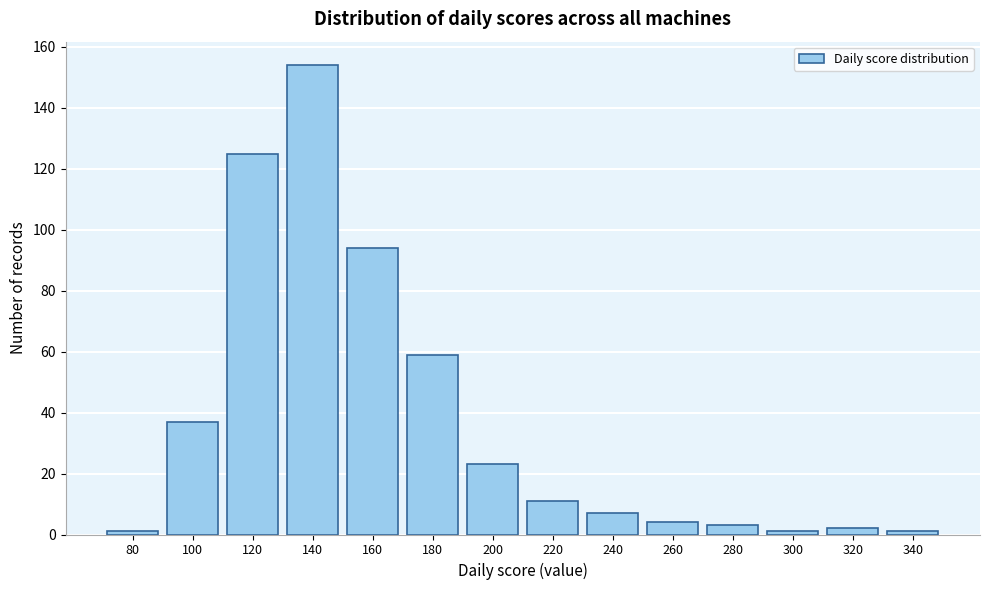

Reading left to right, transcribe all the data shown in this chart.

1	37	125	154	94	59	23	11	7	4	3	1	2	1